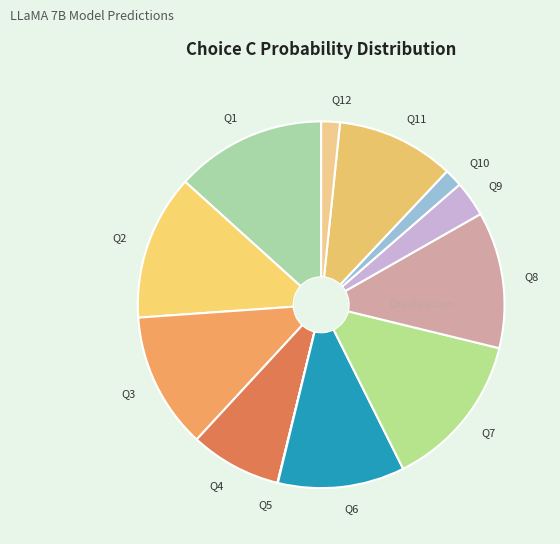

Is there any slice that represents more than half of the pie?

No